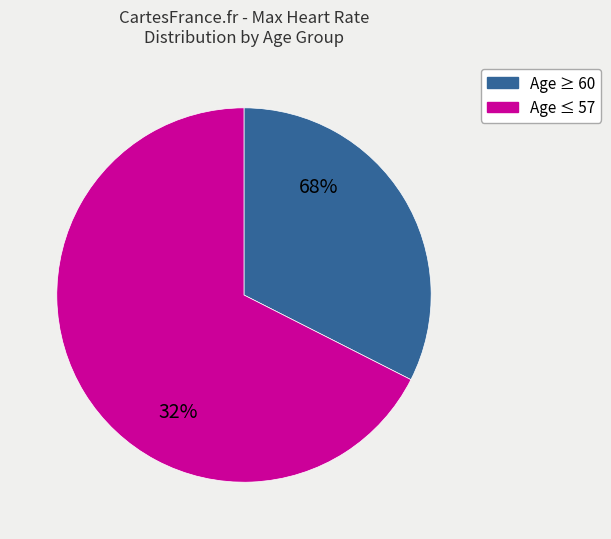

Is 57 the majority of the pie?

No